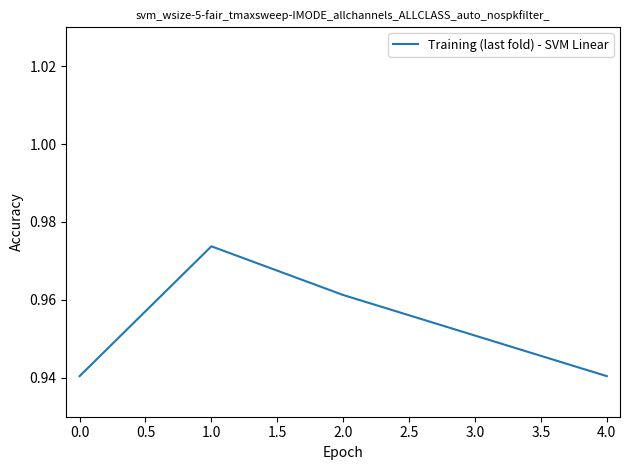

How many lines are shown in the chart?

1